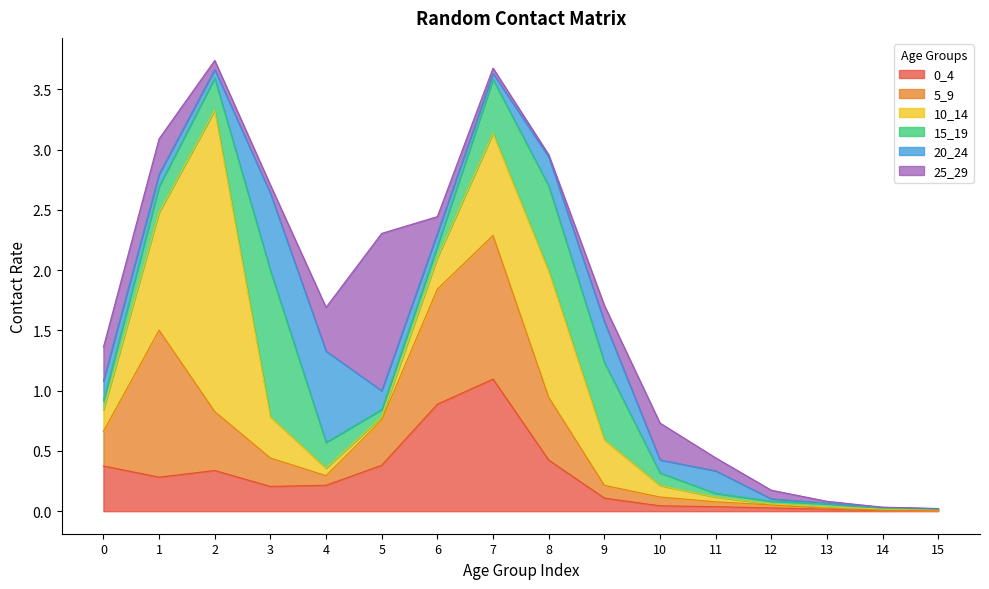

True or false: 5_9 has a value of 1.0 at 6.

True